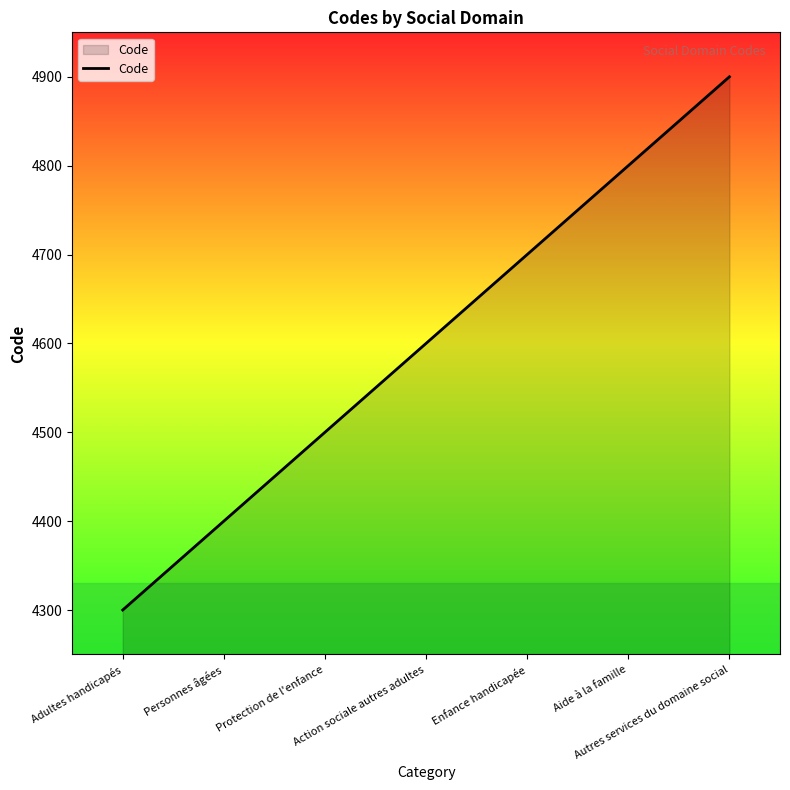

Reading left to right, transcribe all the data shown in this chart.

4300	4400	4500	4600	4700	4800	4900